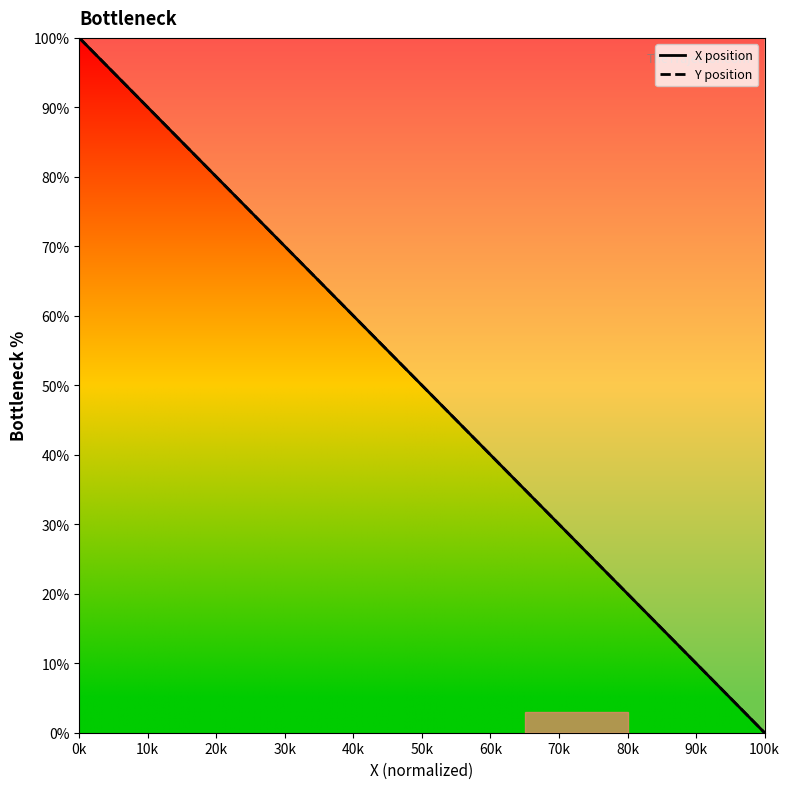

Does the chart have visible grid lines?

No